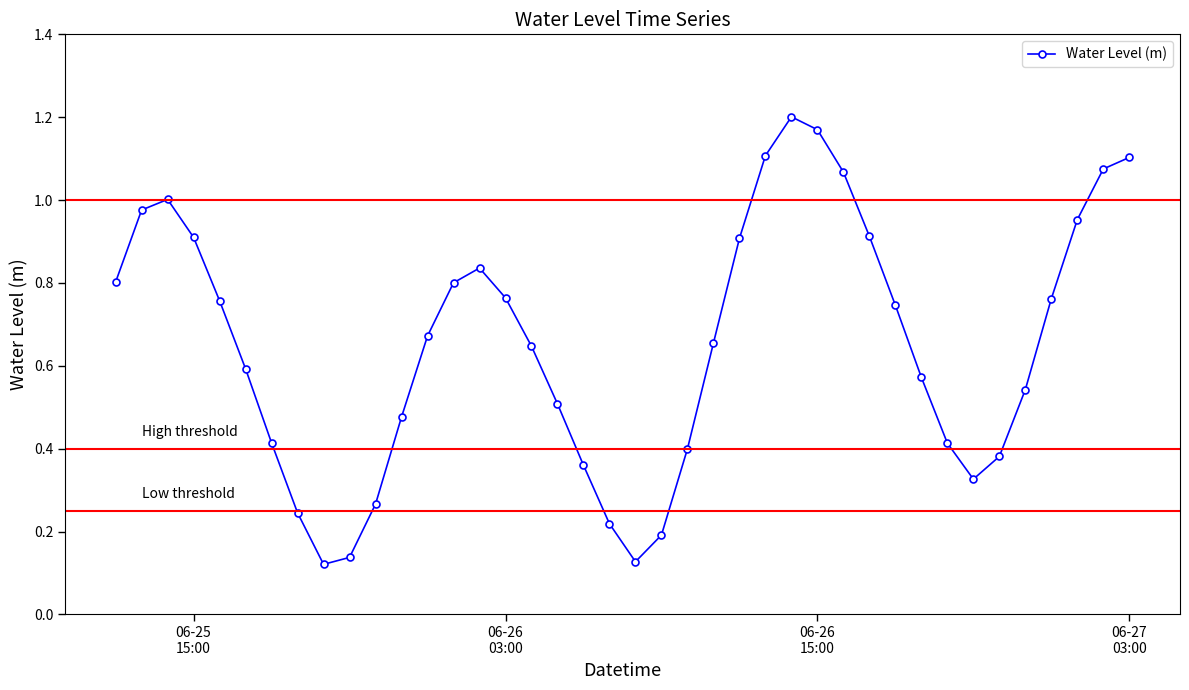

How many points are lower than both their immediate neighbors (excluding endpoints)?

3